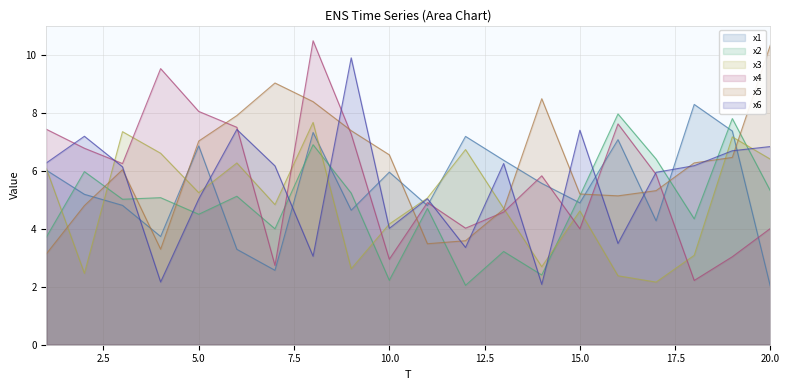

What is the smallest value displayed?

2.0